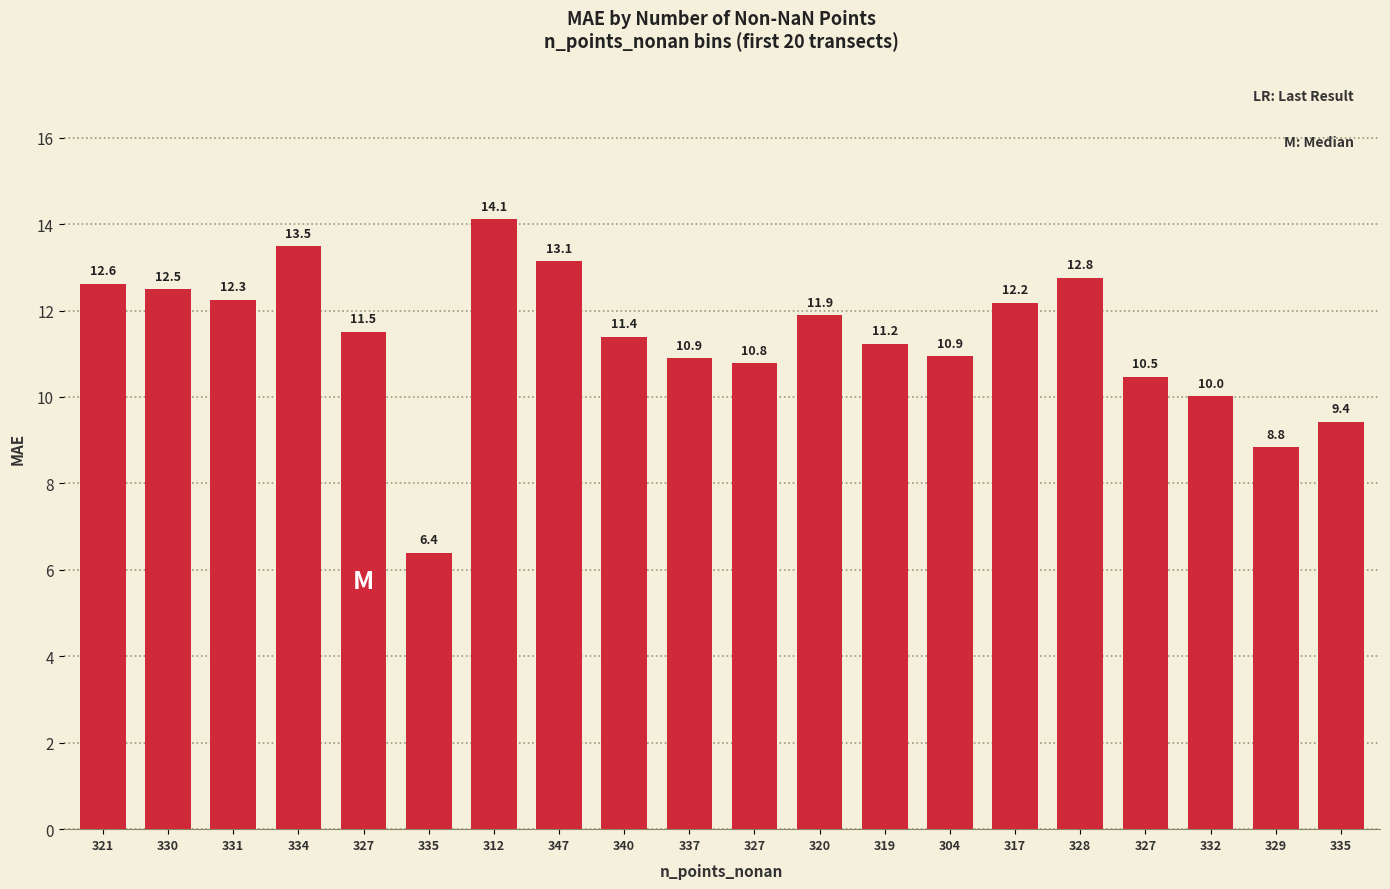

How many data points are less than 11?

8